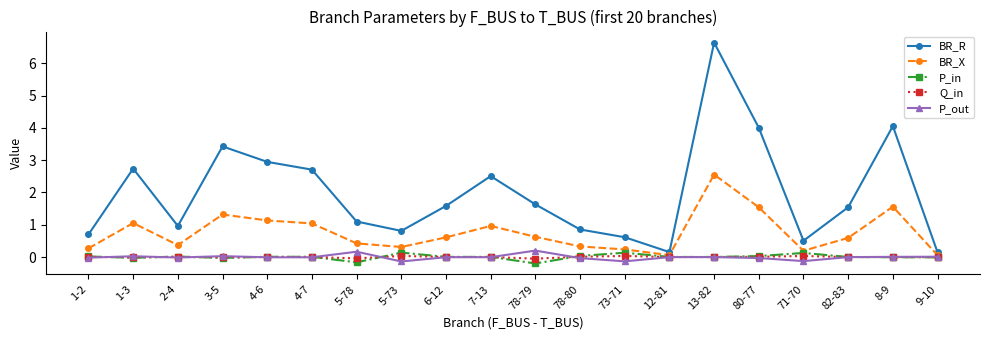

Is it true that Q_in equals 0.0 at 2-4?

True